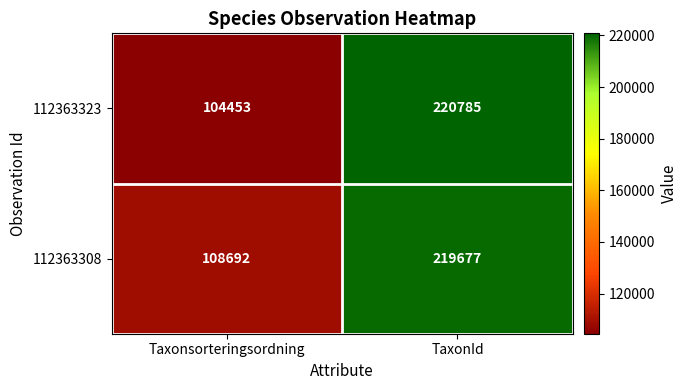

At which category is the sum across all series the highest?

TaxonId